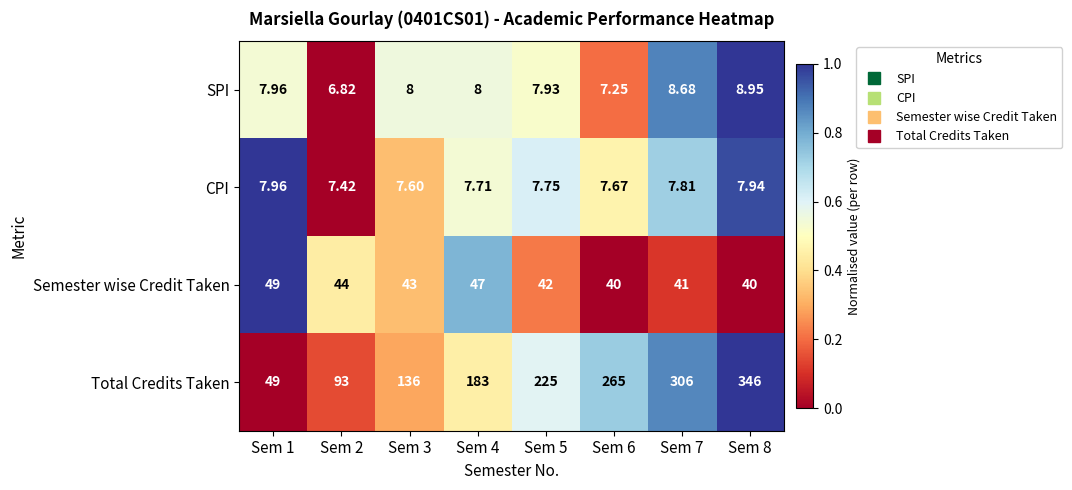

Is the value of Semester wise Credit Taken at Sem 6 greater than the value of CPI at Sem 3?

Yes